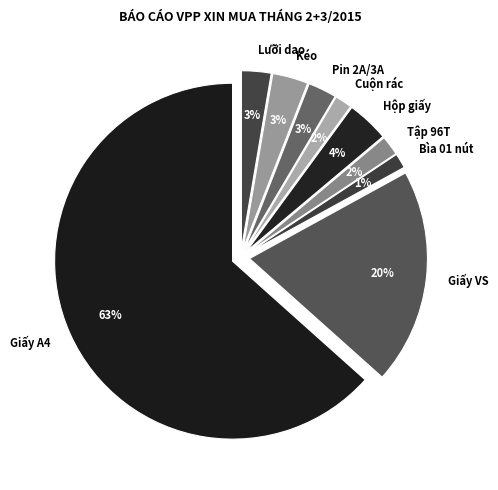

Is it true that Cuộn rác is 8% of the pie?

False